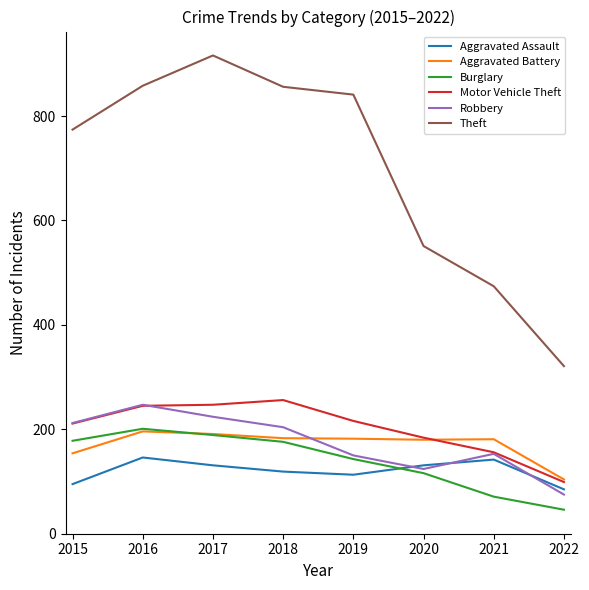

Which category has the highest value across all series?

2017